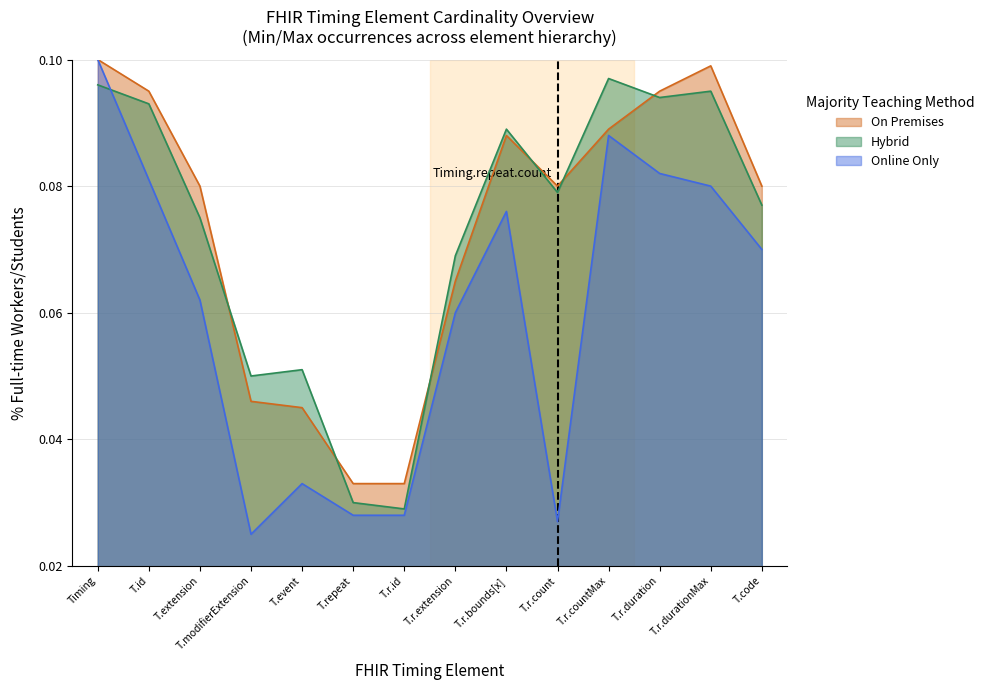

At Timing, list the series in order from largest to smallest.

On Premises, Online Only, Hybrid